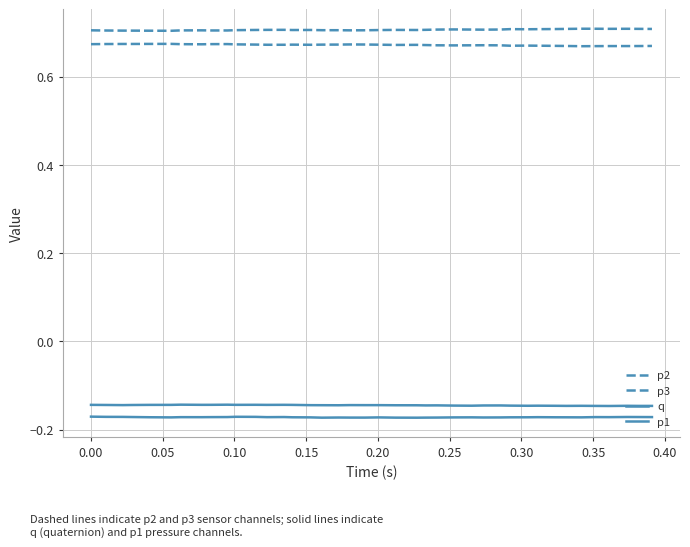

Does the chart have visible grid lines?

Yes